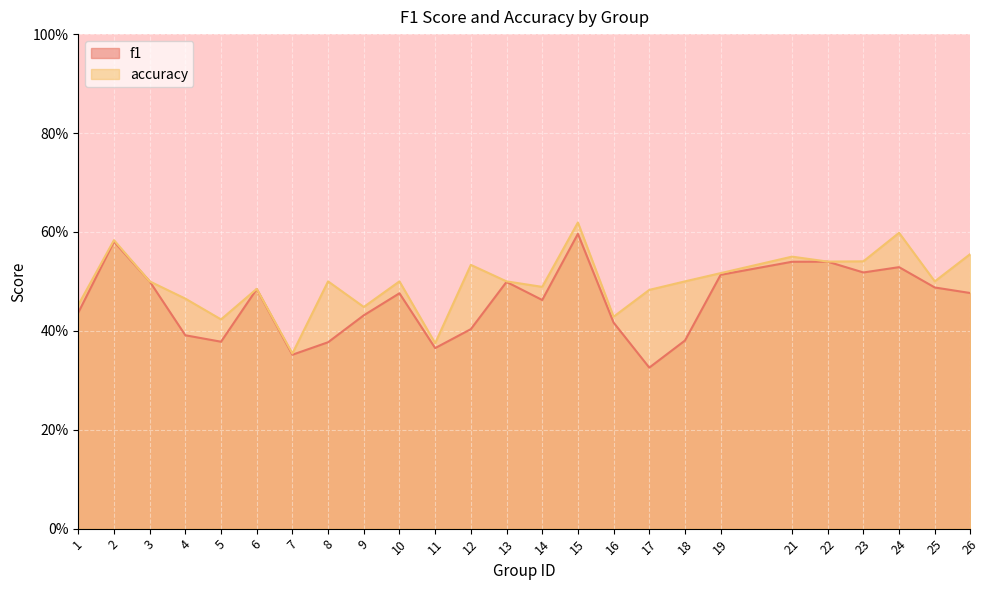

Rank the series at 12 from lowest to highest value.

f1, accuracy